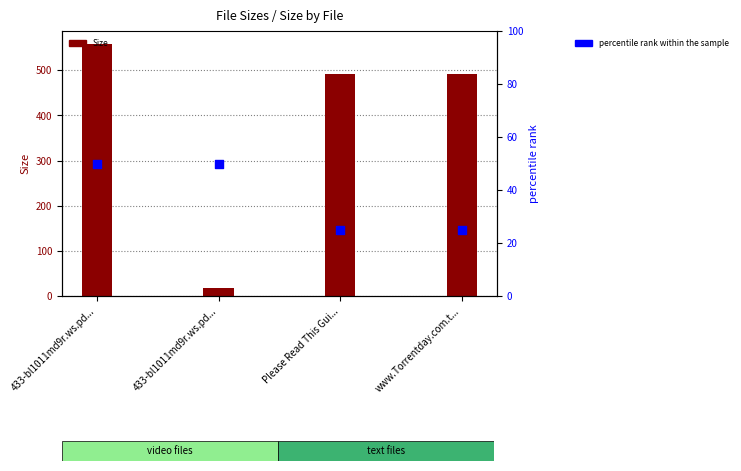

What is the total value across all series at 433-bl1011md9r.ws.pd...?

609.3